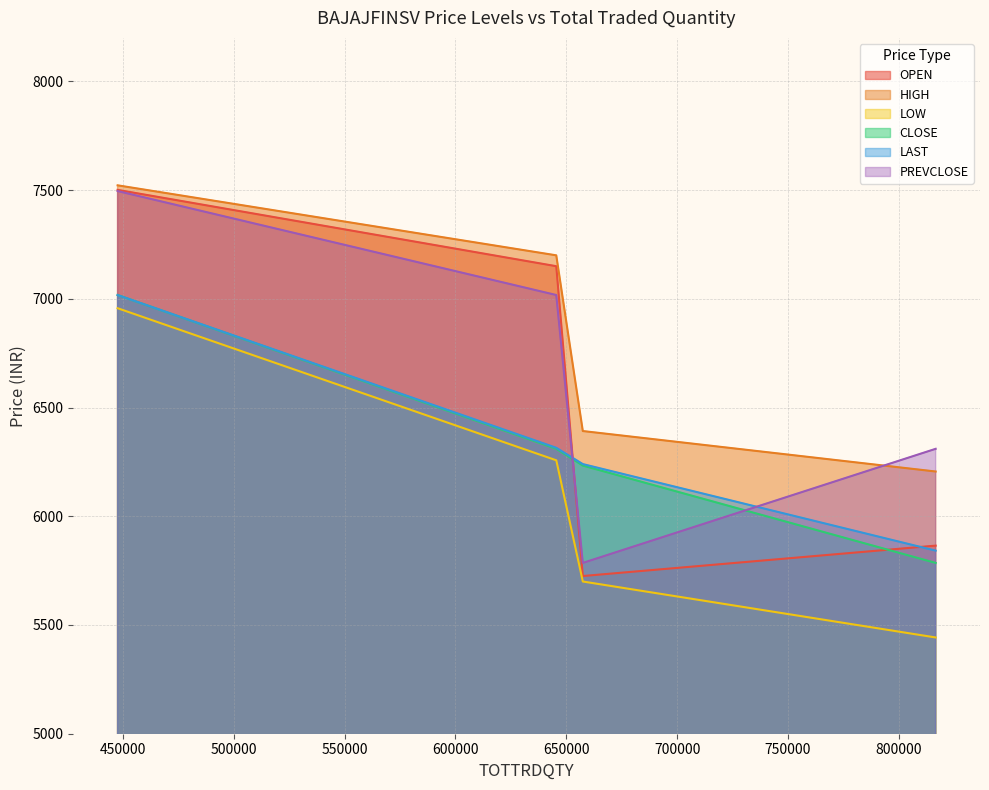

True or false: LOW has more than 1 interior local peaks.

False